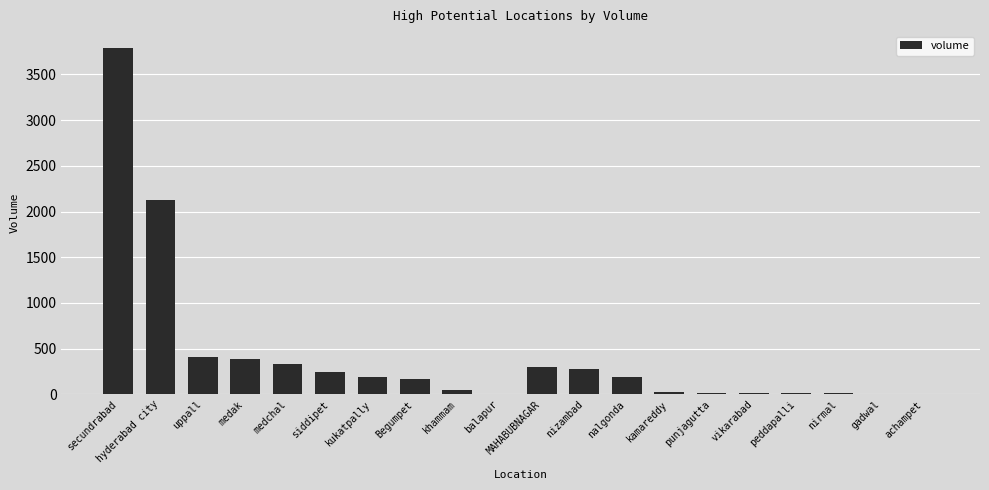

What is the change in value from medak to kukatpally?

-190